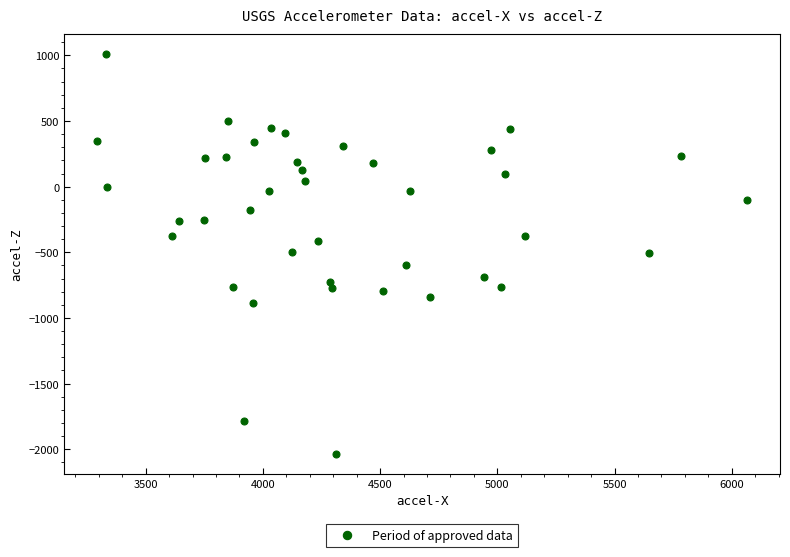

What is the range of X values (max minus min)?

2776